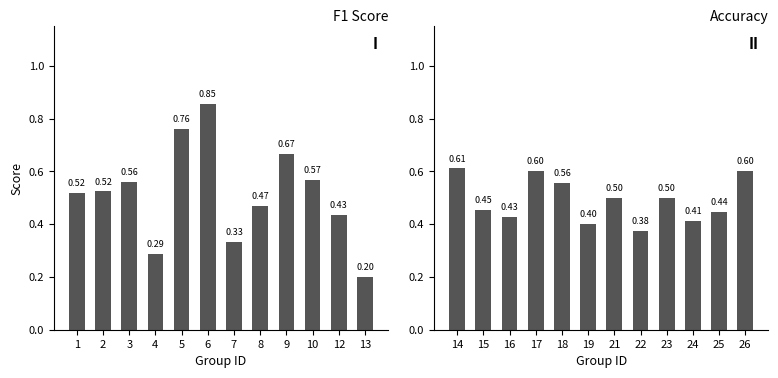

At how many categories does at least one series exceed 0?

12